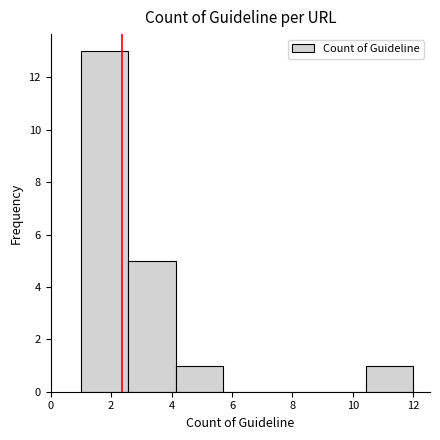

How tall is the bar that spans 10.4 to 12.0 on the x-axis? Neither the bar edges nor the heights are printed on the chart, so give them approximately, as read against the axes.

1